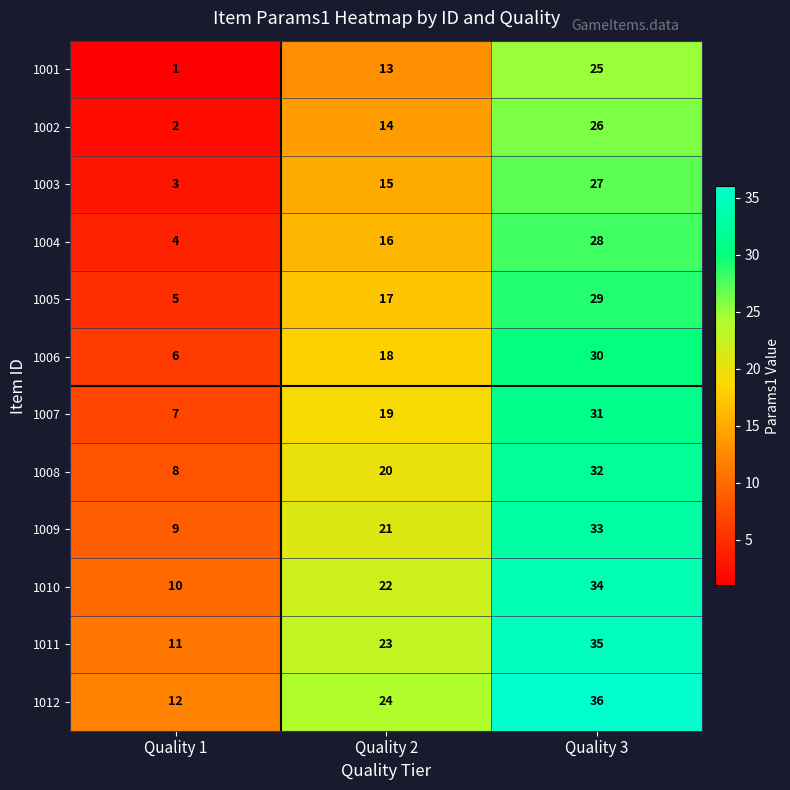

True or false: 1007 has a value of 31 at Quality 2.

False